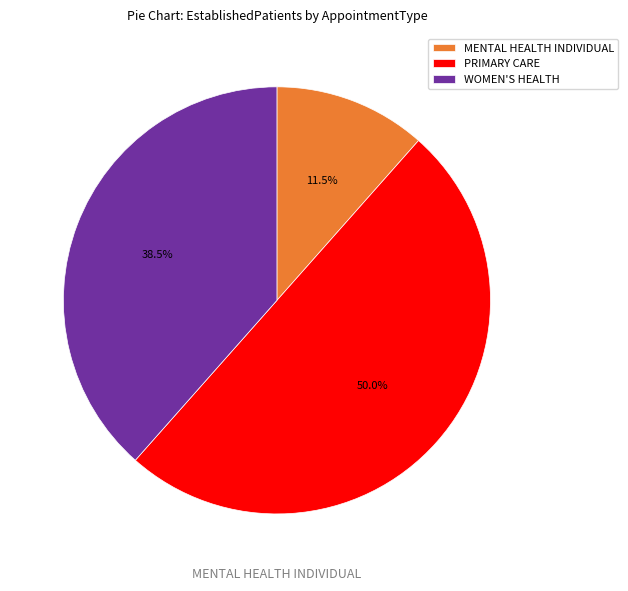

What percentage do WOMEN'S HEALTH and PRIMARY CARE together represent?

88.5%